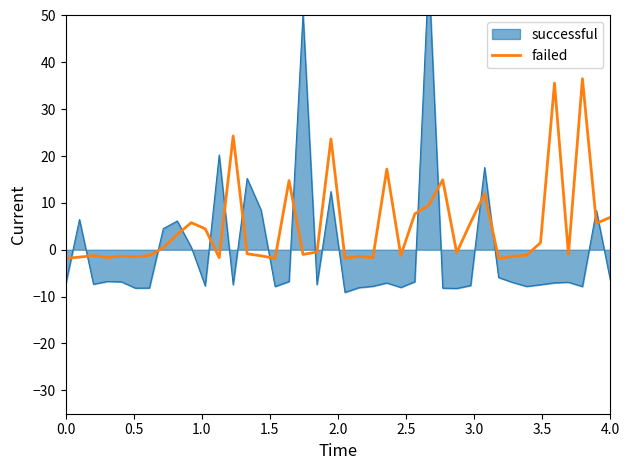

How many categories are shown in the chart?

40